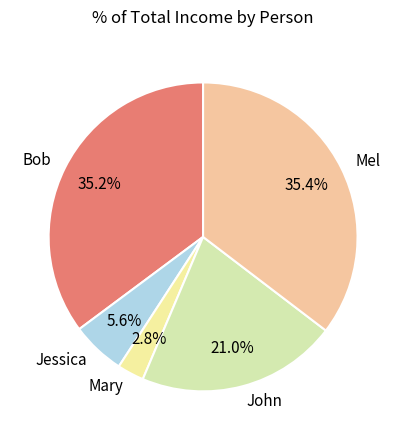

Which category has the smallest portion of the pie?

Mary